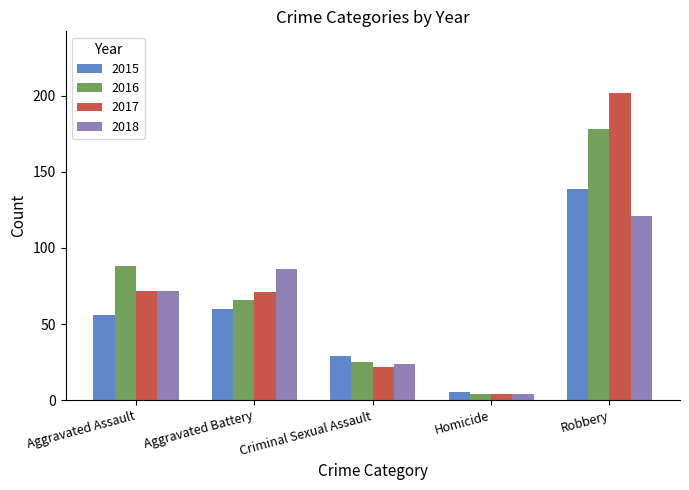

Rank the series by their maximum value, from highest to lowest.

2017, 2016, 2015, 2018